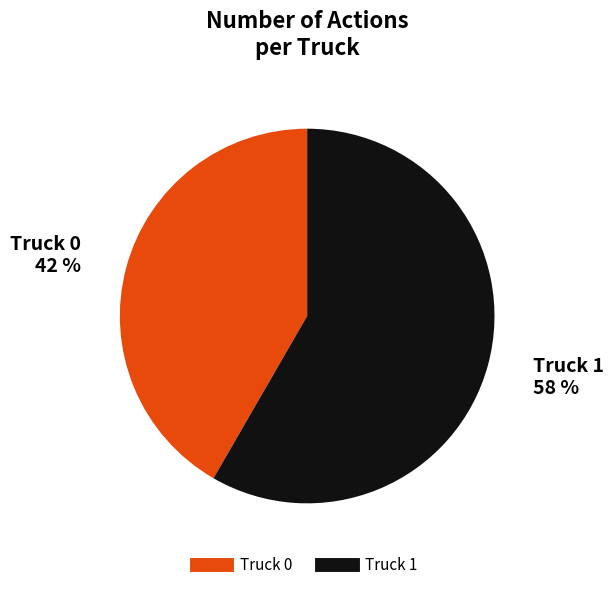

Combined, do Truck 1 and Truck 0 account for over 50%?

Yes